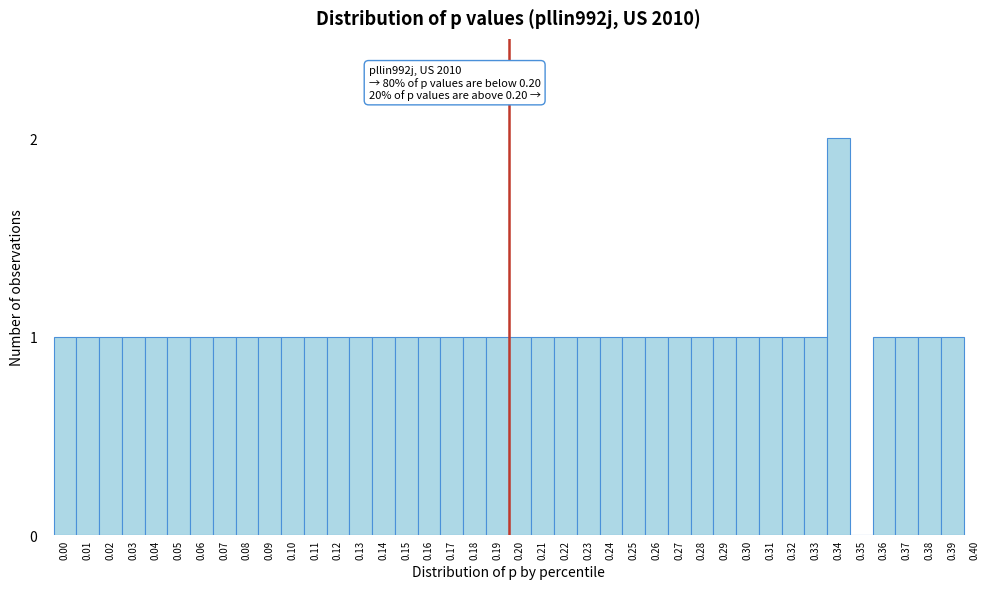

Is it true that the value at 0.37 is 0?

False